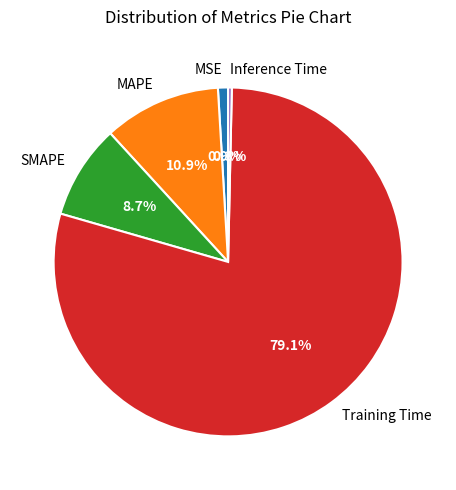

The MAPE slice represents 11% of the pie. True or false?

True